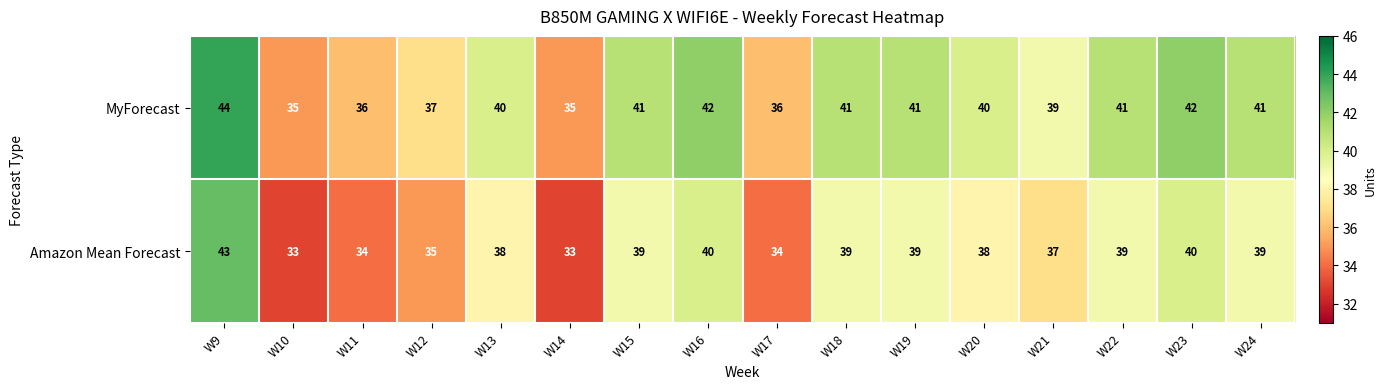

Which series has the widest spread of values?

Amazon Mean Forecast